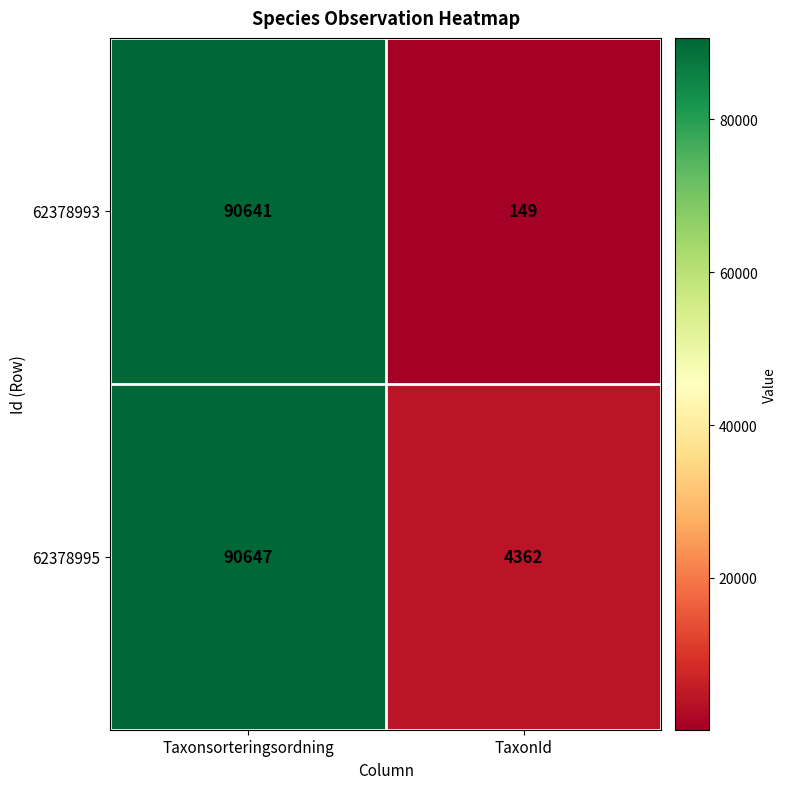

Reading right to left, what are all the values shown in this chart?

62378993: 149	90641
62378995: 4362	90647